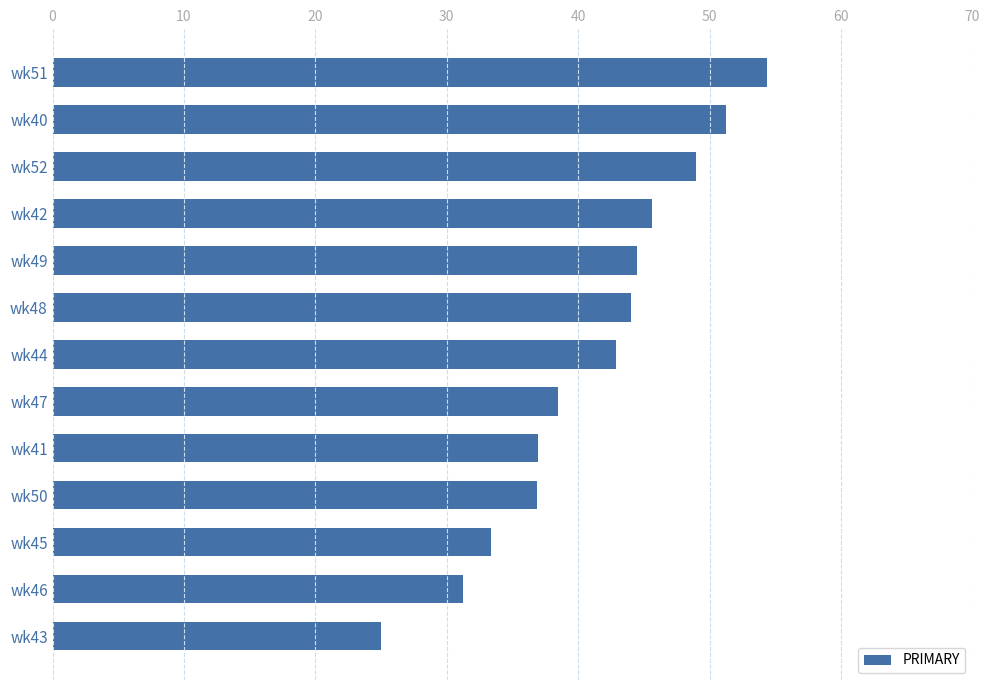

What is the sum of all values?

533.4